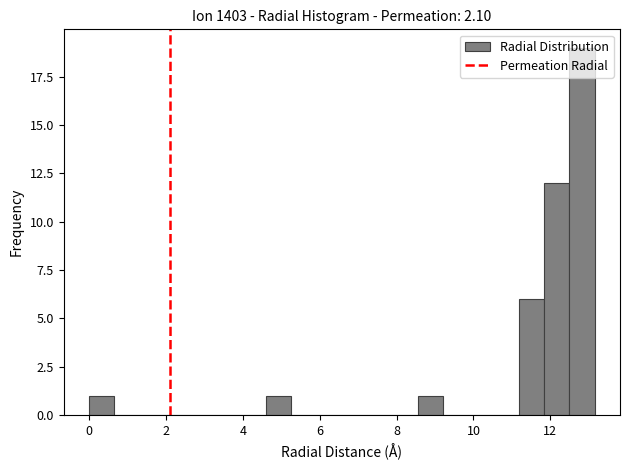

Read against the x-axis, roughly where is the centre of the tallest bar?

12.8